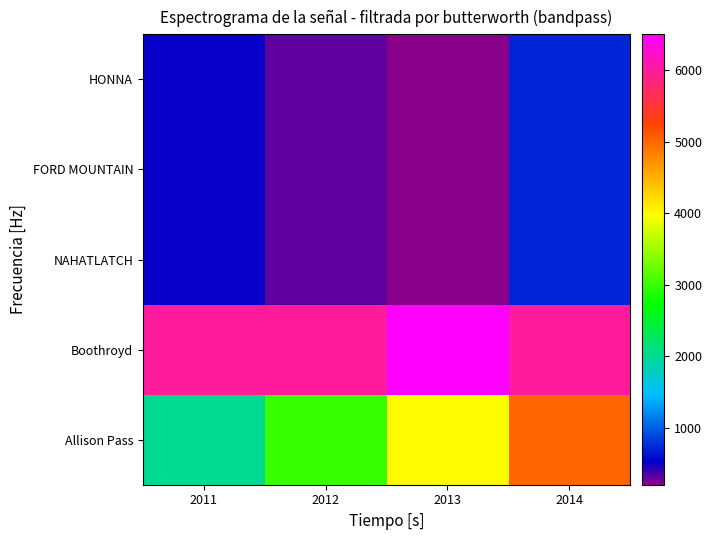

Reading right to left, extract all data points from this chart.

Allison Pass: 2014=5000	2013=4000	2012=3000	2011=2000
Boothroyd: 2014=6000	2013=6500	2012=6000	2011=6000
NAHATLATCH: 2014=700	2013=200	2012=300	2011=500
FORD MOUNTAIN: 2014=700	2013=200	2012=300	2011=500
HONNA: 2014=700	2013=200	2012=300	2011=500